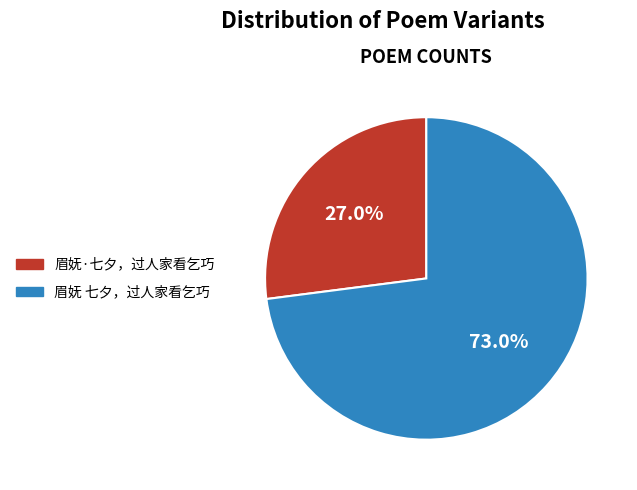

Which slice is the largest?

眉妩 七夕，过人家看乞巧